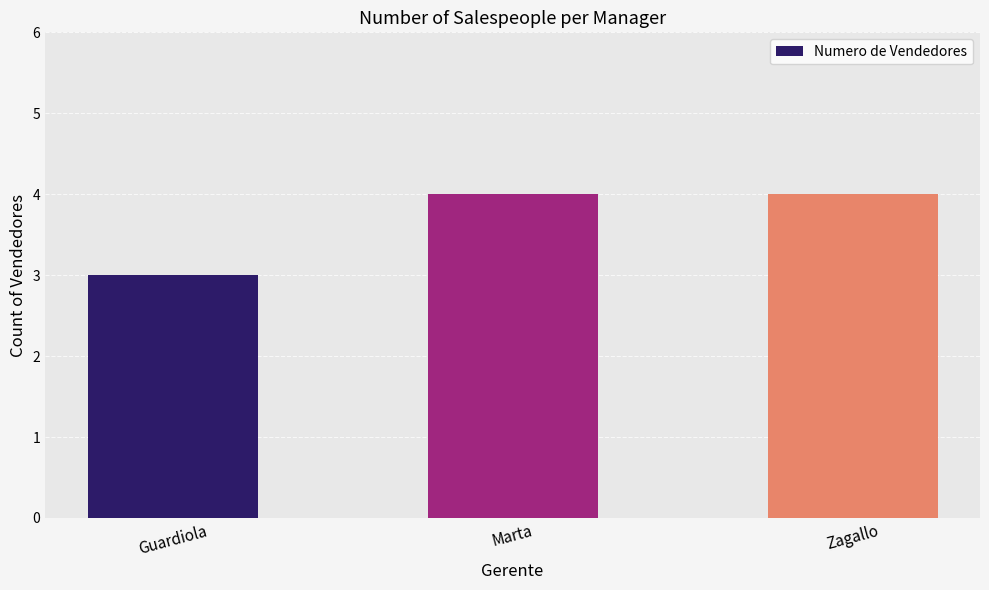

Which has a higher value, Marta or Guardiola?

Marta